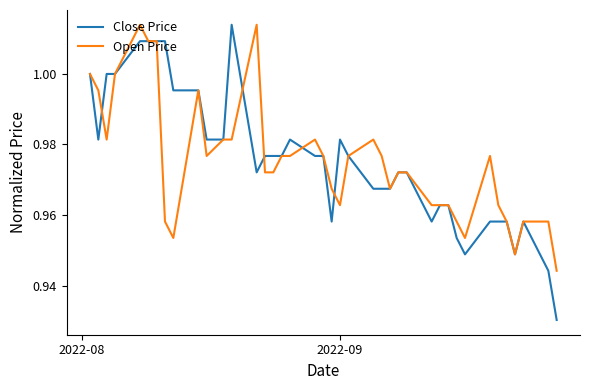

Which series has the largest range (max minus min)?

Close Price